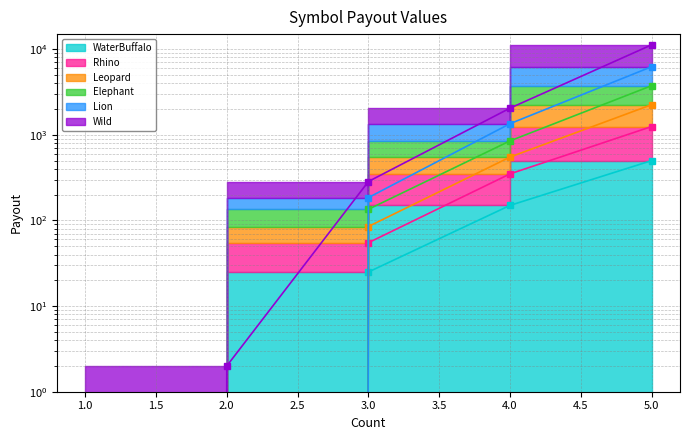

What is the maximum value shown in the chart?

11250